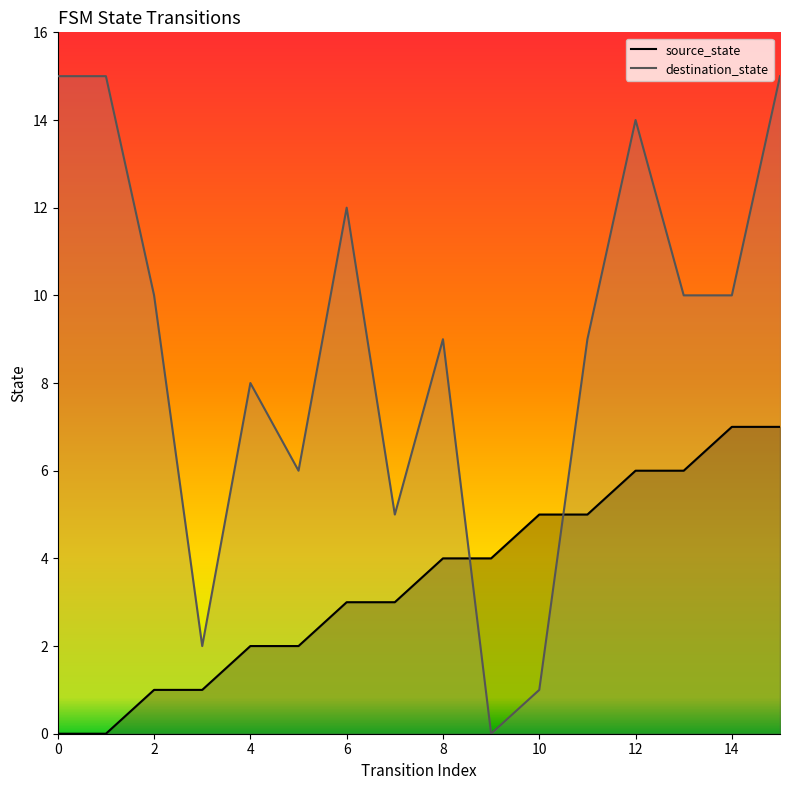

Where do destination_state and source_state first cross each other?

8 and 9